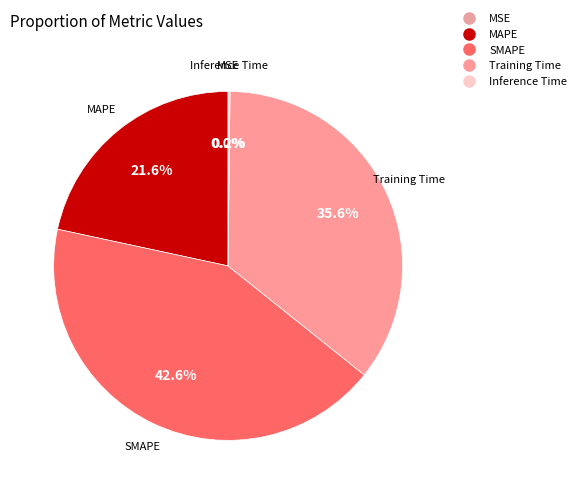

Rank the categories by value from lowest to highest.

MSE, Inference Time, MAPE, Training Time, SMAPE